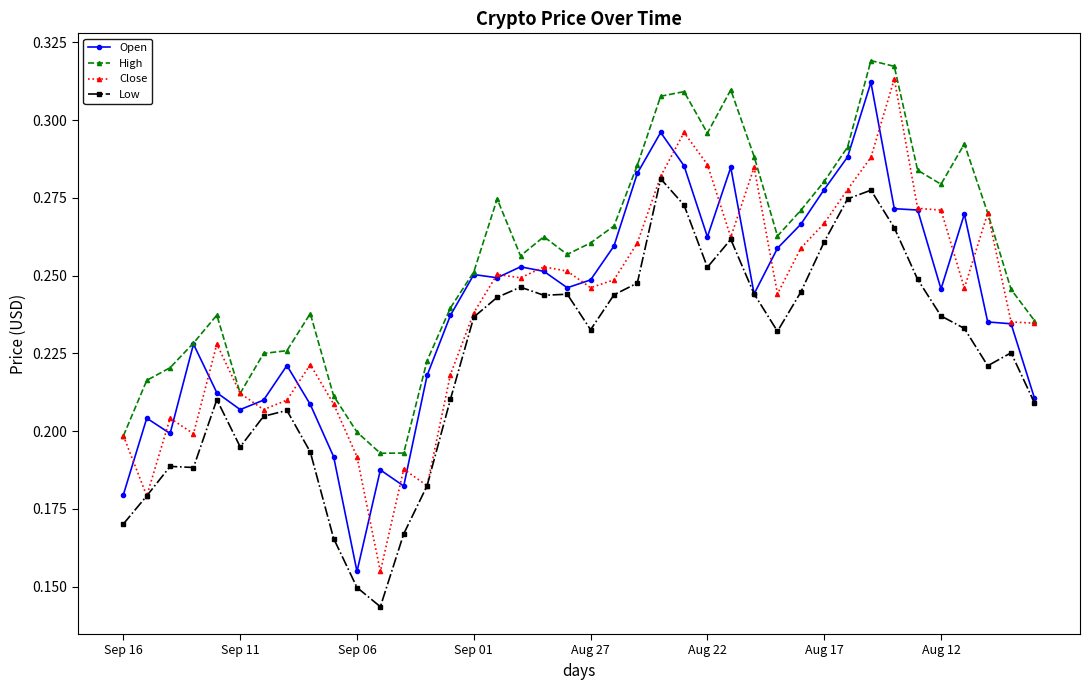

True or false: Low has more than 0 points higher than both neighbors.

True